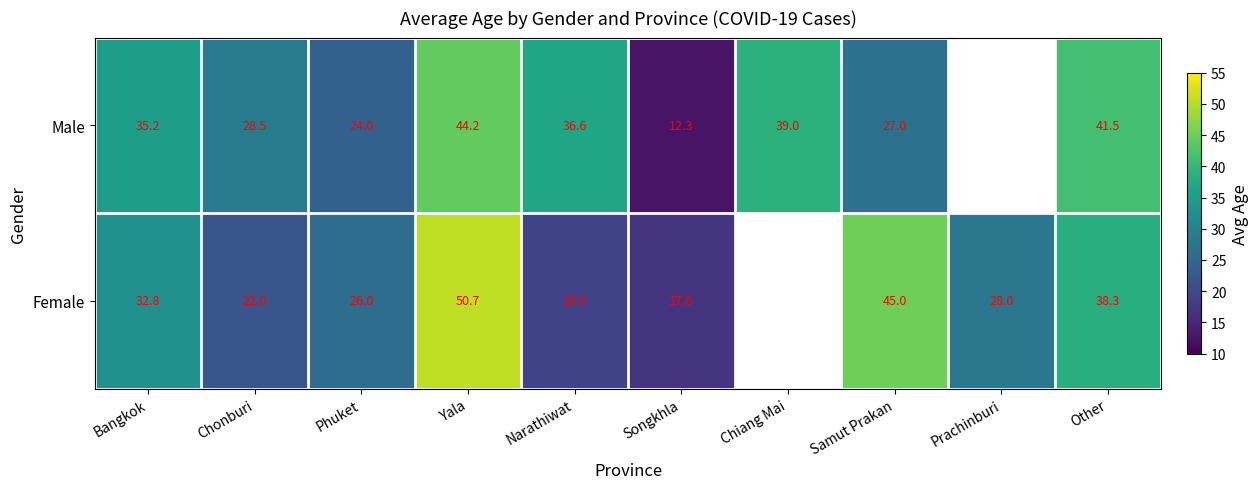

At which category is the sum across all series the highest?

Yala